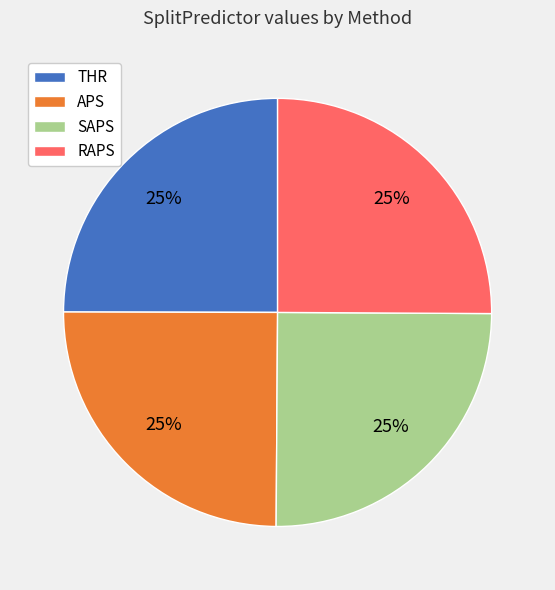

Is there any slice that represents more than half of the pie?

No